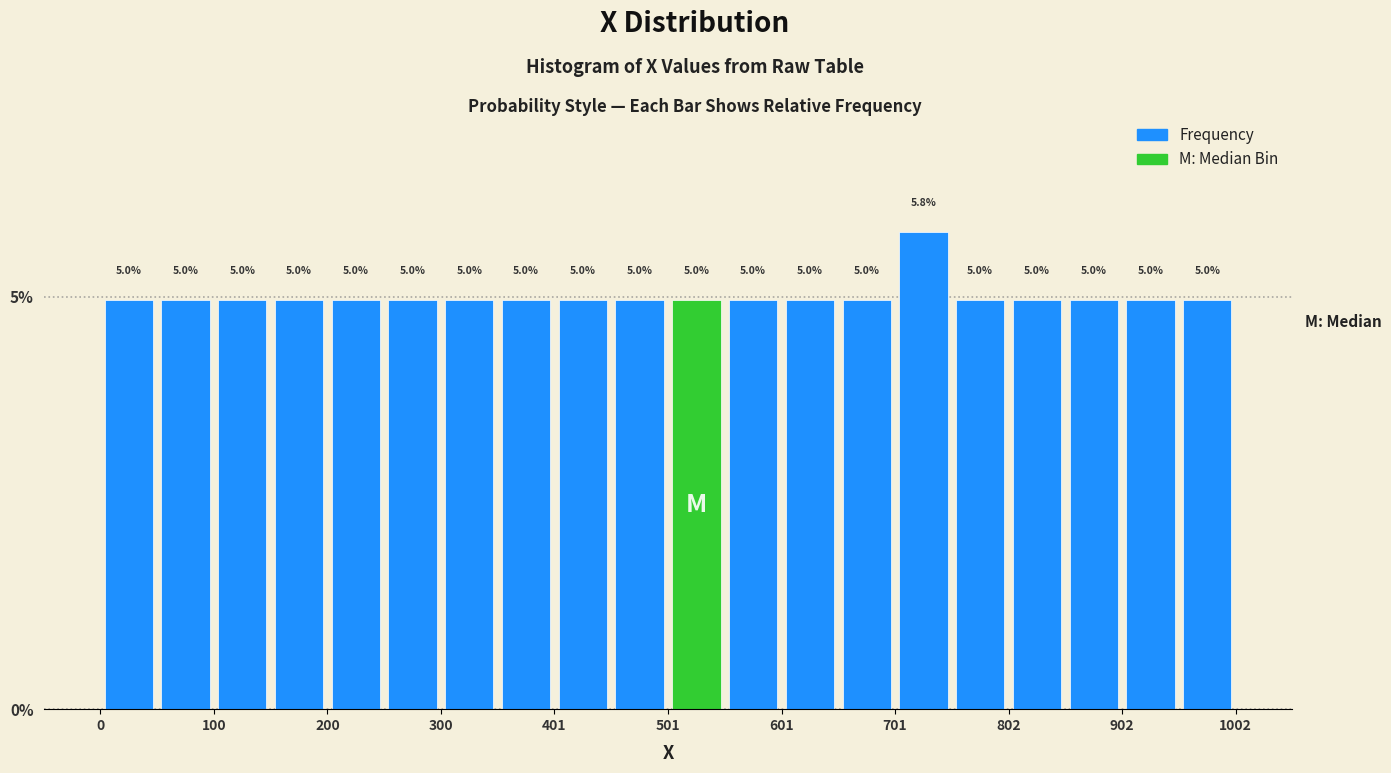

Read against the x-axis, roughly where is the centre of the tallest bar?

720